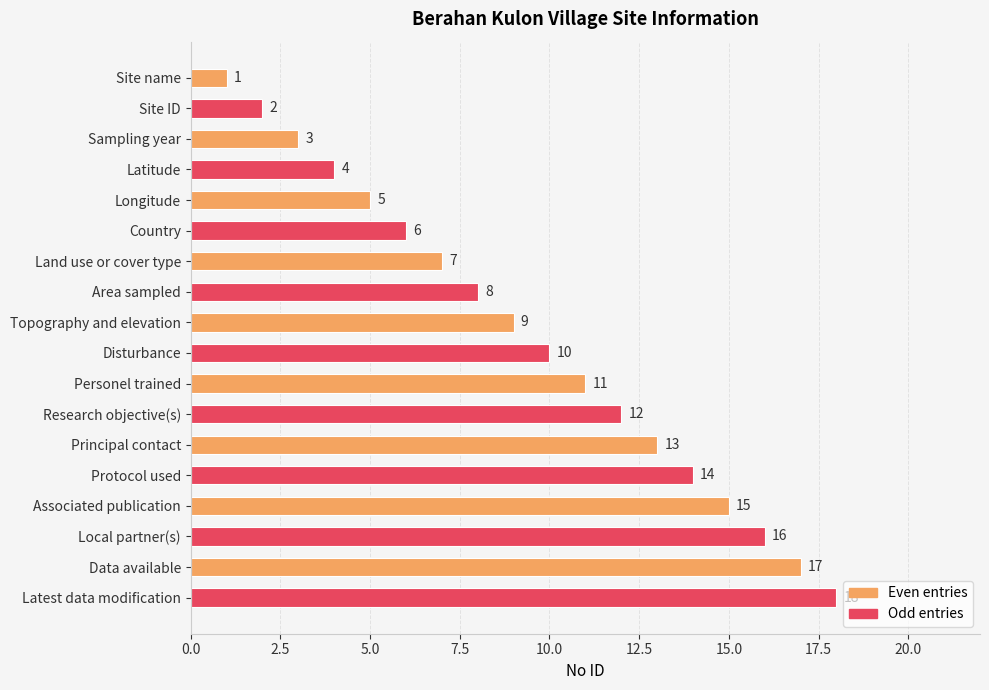

What is the average value?

10